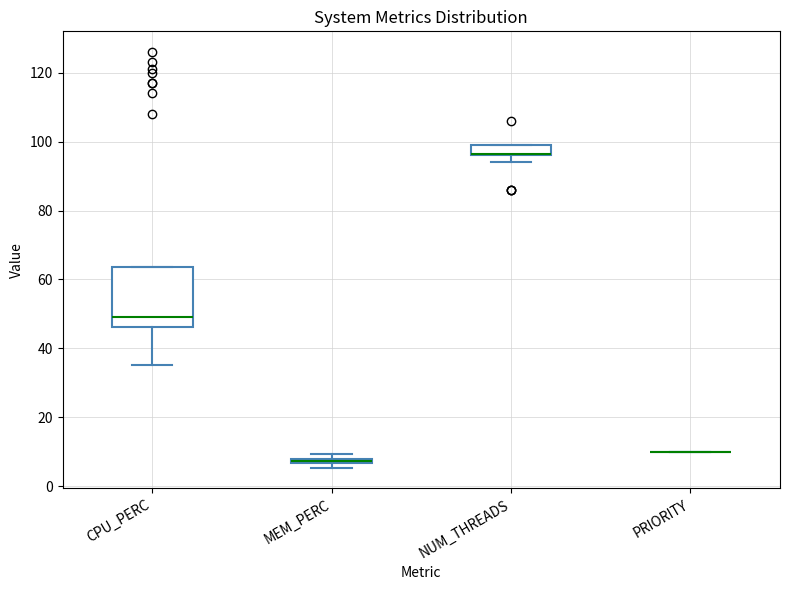

Which box is the tallest, from its lower edge to its upper edge?

CPU_PERC